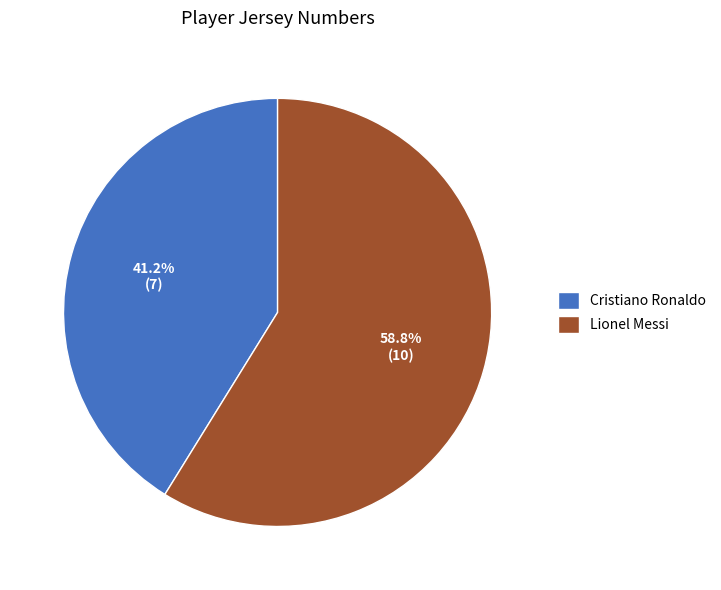

What percentage is NOT represented by Cristiano Ronaldo?

58.8%